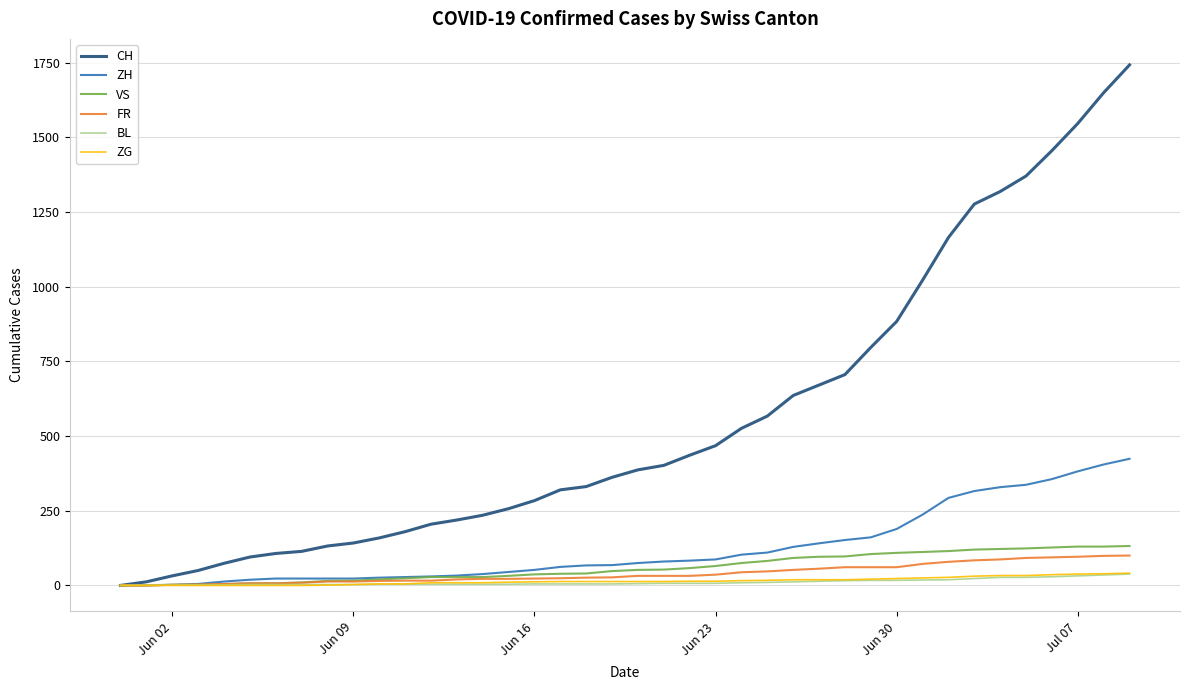

Which series has the widest spread of values?

CH